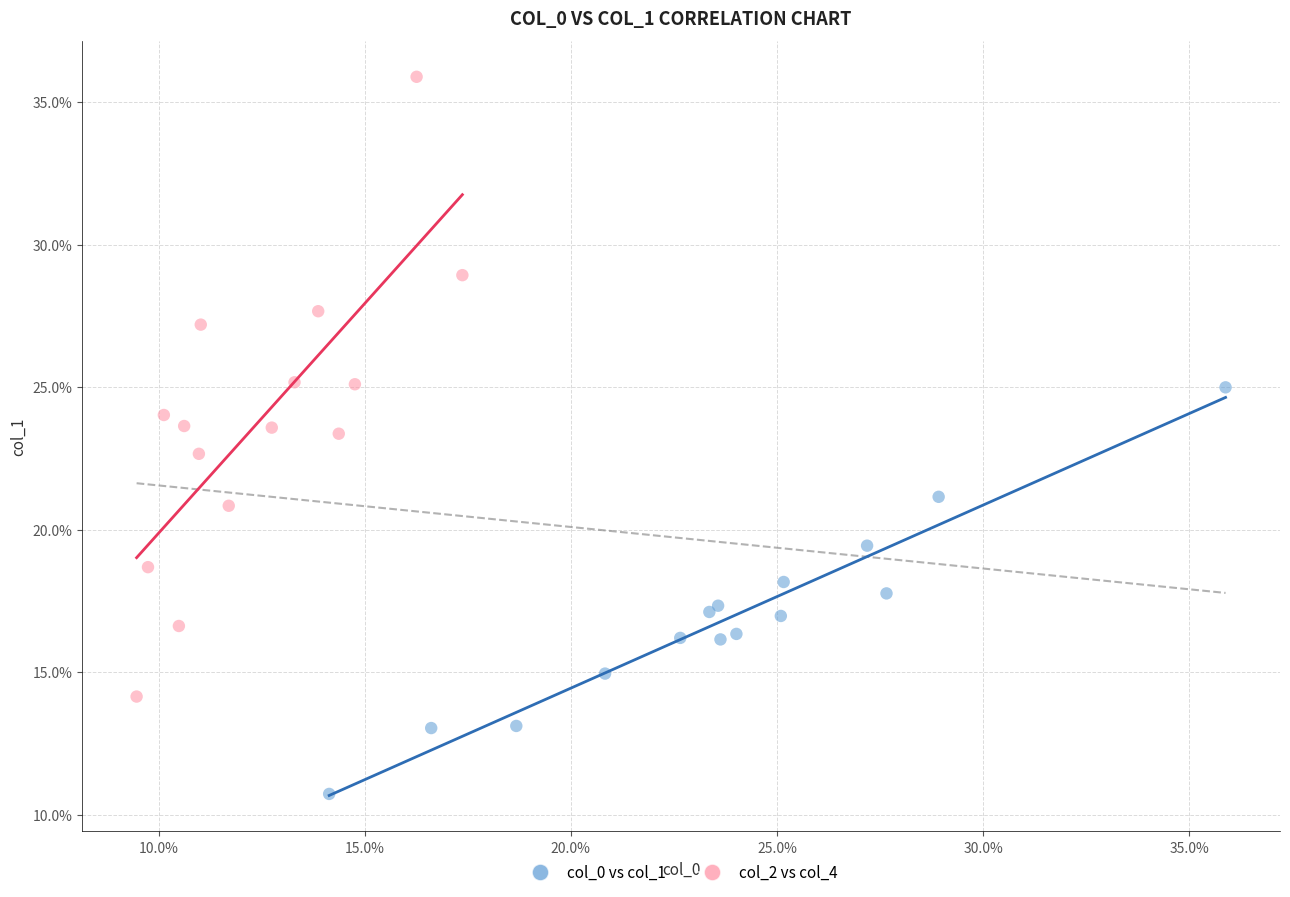

What are all the series names shown in the legend?

col_0 vs col_1, col_2 vs col_4